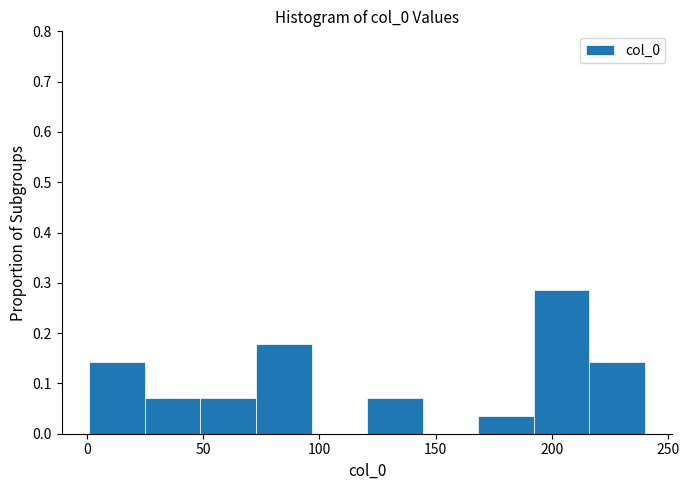

Reading left to right, list every bar in this chart as the range it spans on the x-axis followed by its height. Neither the bar edges nor the heights are printed on the chart, so give them approximately, as read against the axes.

0 to 25: 0.14
25 to 50: 0.07
50 to 75: 0.07
75 to 95: 0.18
95 to 120: 0
120 to 145: 0.07
145 to 170: 0
170 to 190: 0.04
190 to 215: 0.29
215 to 240: 0.14